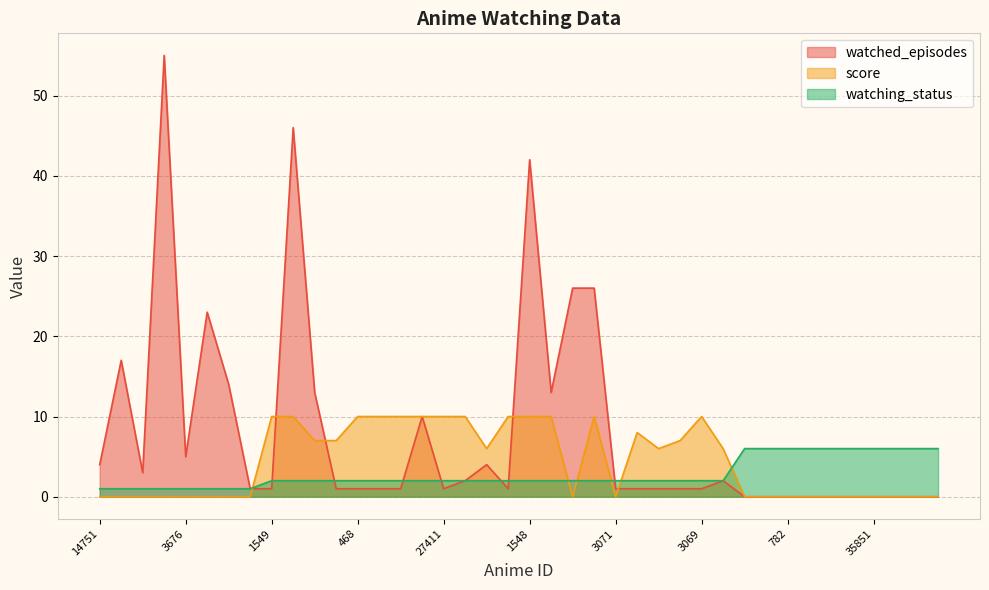

Count the number of categories in the chart.

40